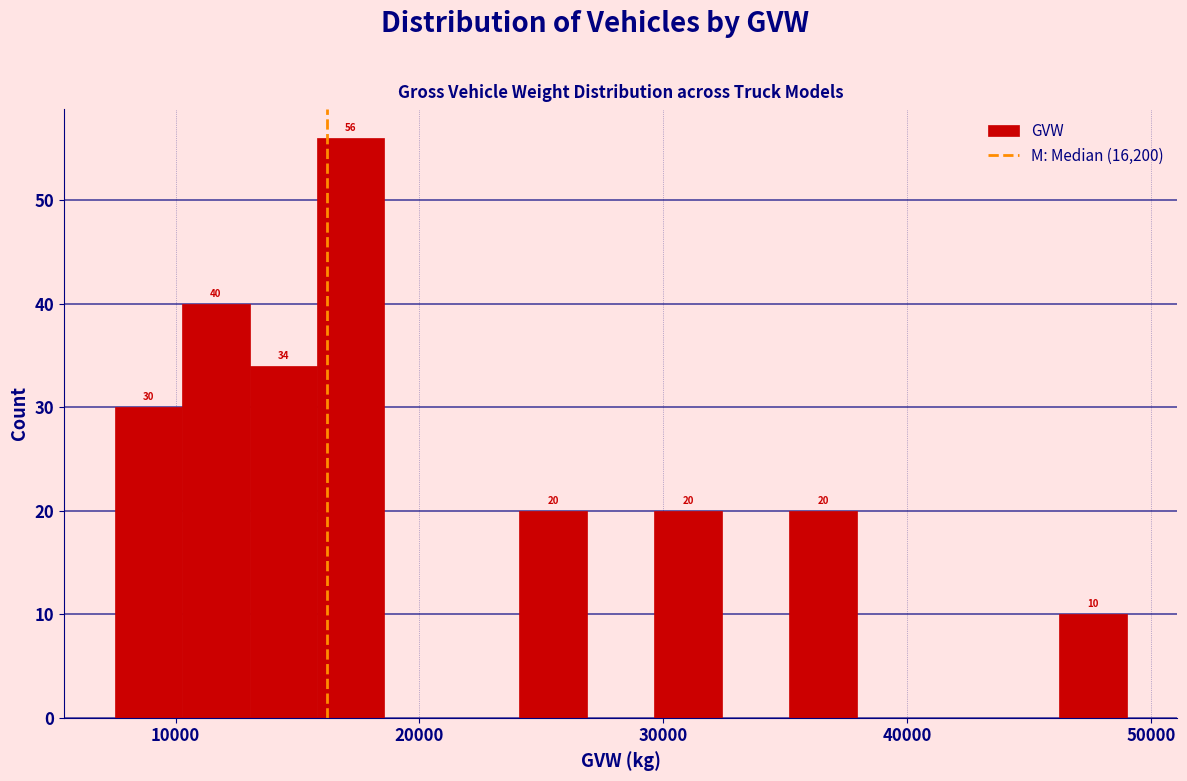

Read against the x-axis, roughly where is the centre of the tallest bar?

17000